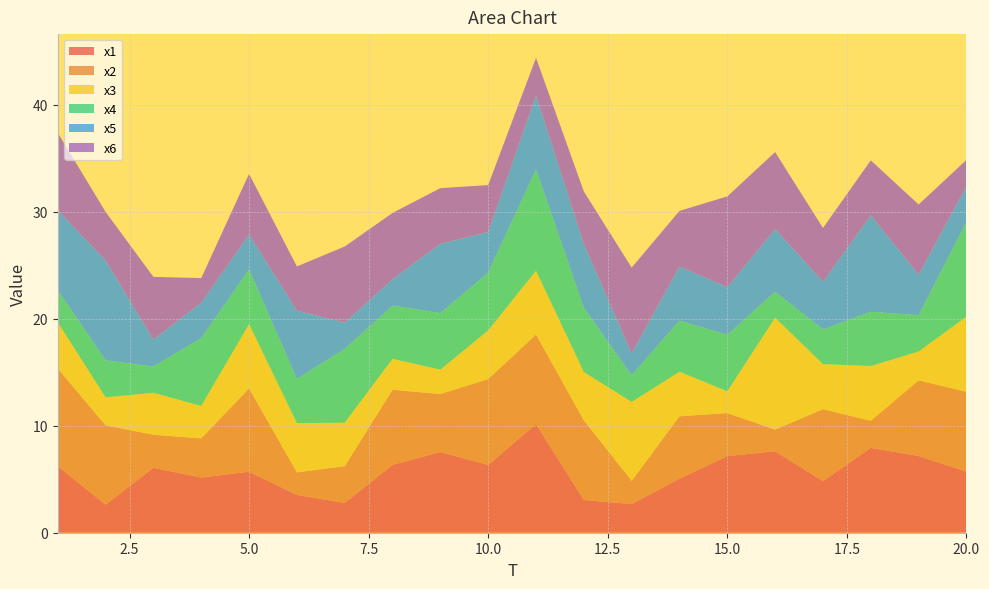

Reading right to left, list all the values displayed in this chart.

x1: 20=5.7	19=7.2	18=7.9	17=4.8	16=7.6	15=7.2	14=5.1	13=2.7	12=3.1	11=10.2	10=6.3	9=7.5	8=6.3	7=2.8	6=3.5	5=5.7	4=5.2	3=6.1	2=2.6	1=6.2
x2: 20=7.5	19=7.1	18=2.5	17=6.7	16=2.0	15=4.0	14=5.8	13=2.2	12=7.4	11=8.4	10=8.0	9=5.4	8=7.0	7=3.4	6=2.1	5=7.8	4=3.7	3=3.1	2=7.4	1=9.1
x3: 20=7.0	19=2.7	18=5.1	17=4.2	16=10.5	15=2.0	14=4.2	13=7.4	12=4.5	11=6.0	10=4.6	9=2.3	8=2.9	7=4.1	6=4.6	5=6.0	4=3.0	3=3.9	2=2.6	1=4.3
x4: 20=8.8	19=3.4	18=5.1	17=3.2	16=2.4	15=5.3	14=4.8	13=2.5	12=6.0	11=9.5	10=5.4	9=5.3	8=5.0	7=6.9	6=4.1	5=5.1	4=6.3	3=2.4	2=3.5	1=3.0
x5: 20=3.4	19=3.8	18=9.0	17=4.5	16=5.9	15=4.5	14=5.1	13=2.1	12=6.0	11=6.9	10=3.8	9=6.5	8=2.5	7=2.5	6=6.4	5=3.3	4=3.3	3=2.5	2=9.3	1=7.5
x6: 20=2.5	19=6.6	18=5.1	17=5.0	16=7.2	15=8.5	14=5.2	13=8.0	12=4.9	11=3.5	10=4.4	9=5.2	8=6.2	7=7.1	6=4.1	5=5.7	4=2.3	3=5.9	2=4.5	1=7.2